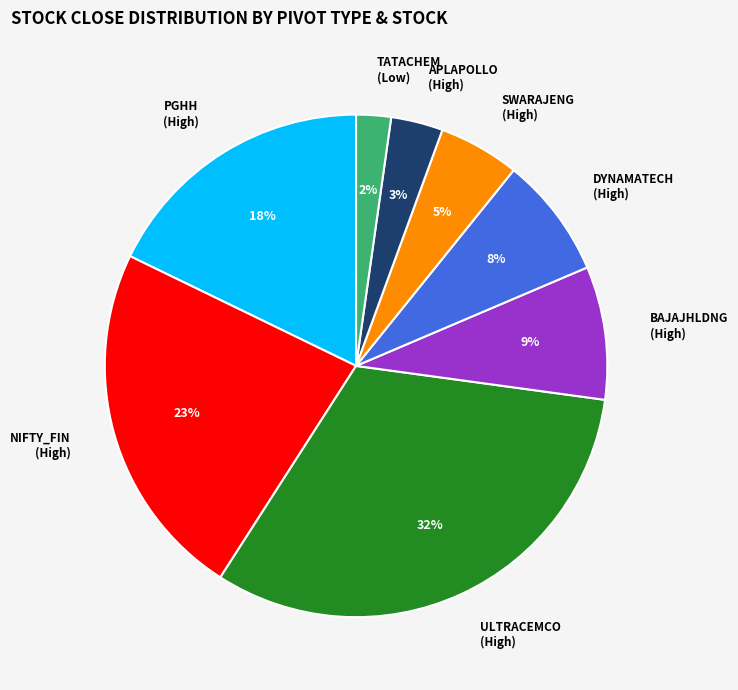

Is the sum of PGHH (High) and TATACHEM (Low) greater than half?

No